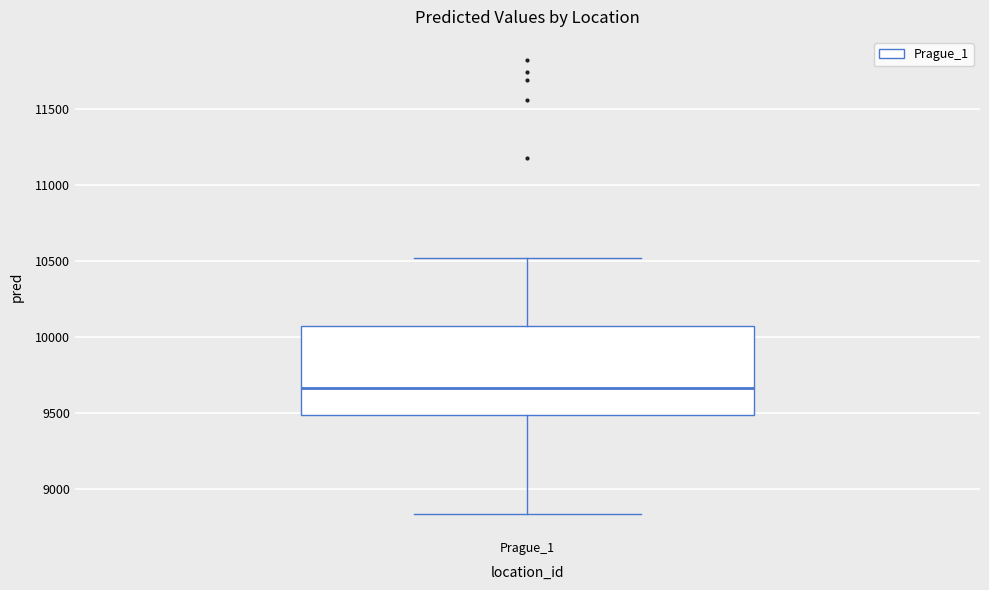

Transcribe this box plot: give where the median line is, the range the box spans, and where the two whiskers end, as read against the y-axis. The values are not printed on the chart, so give them approximately, as read against the axis.

median 9650, box 9500 to 10050, whiskers 8850 to 10500